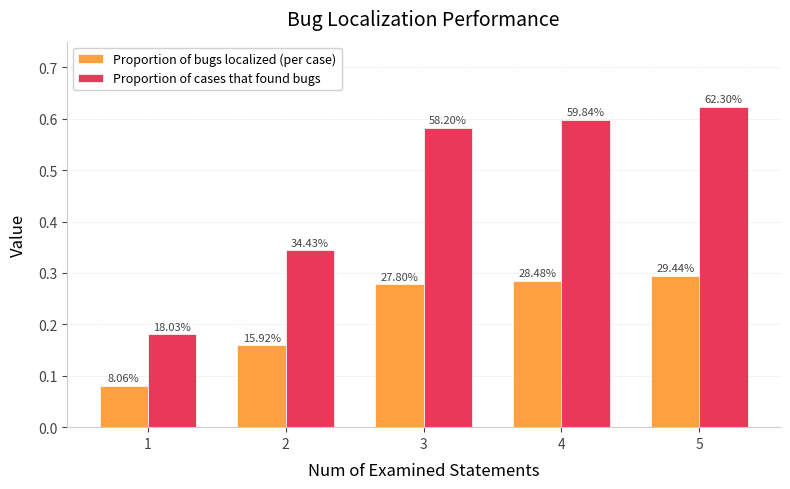

How many groups of bars are there?

5